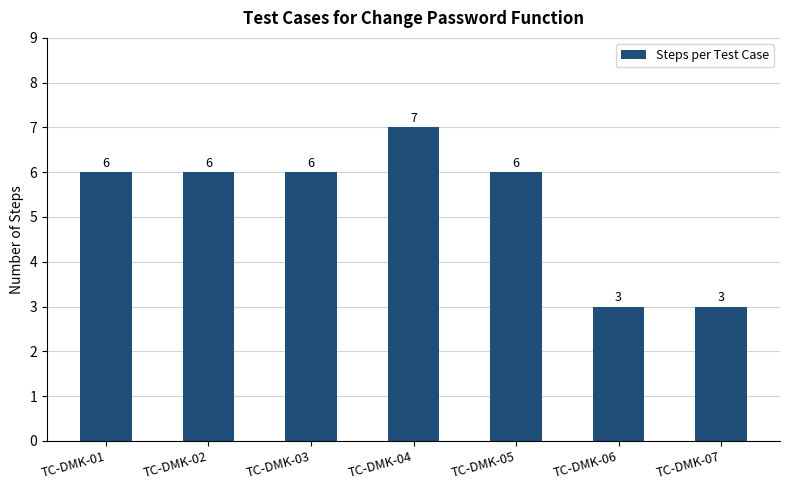

Are the bars horizontal?

No